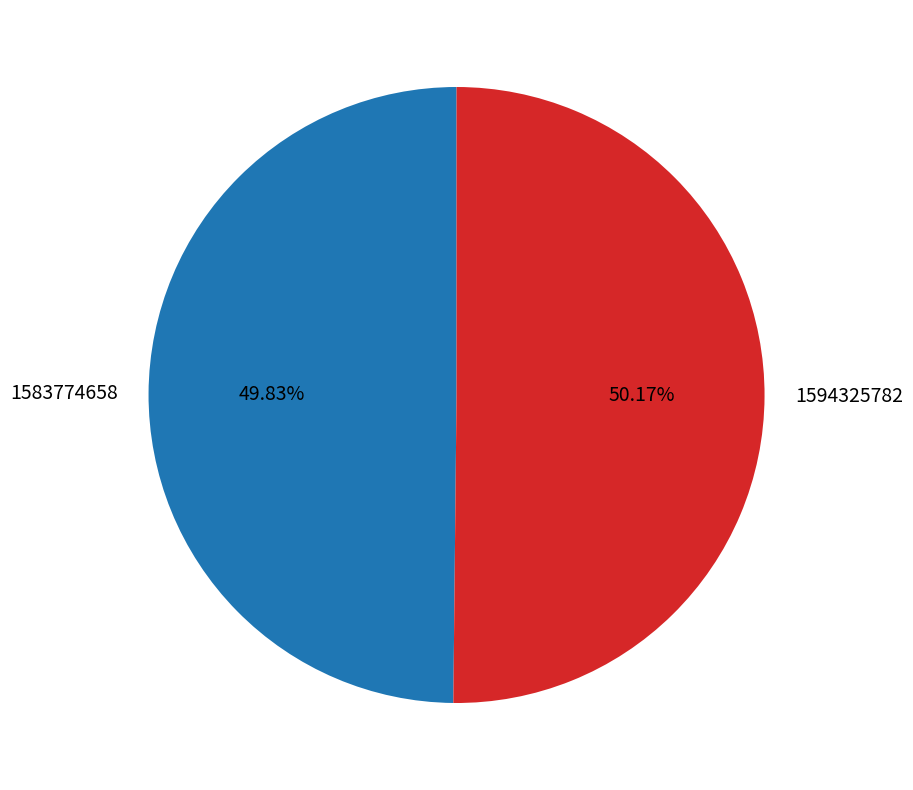

Is it true that 1594325782 is 99% of the pie?

False